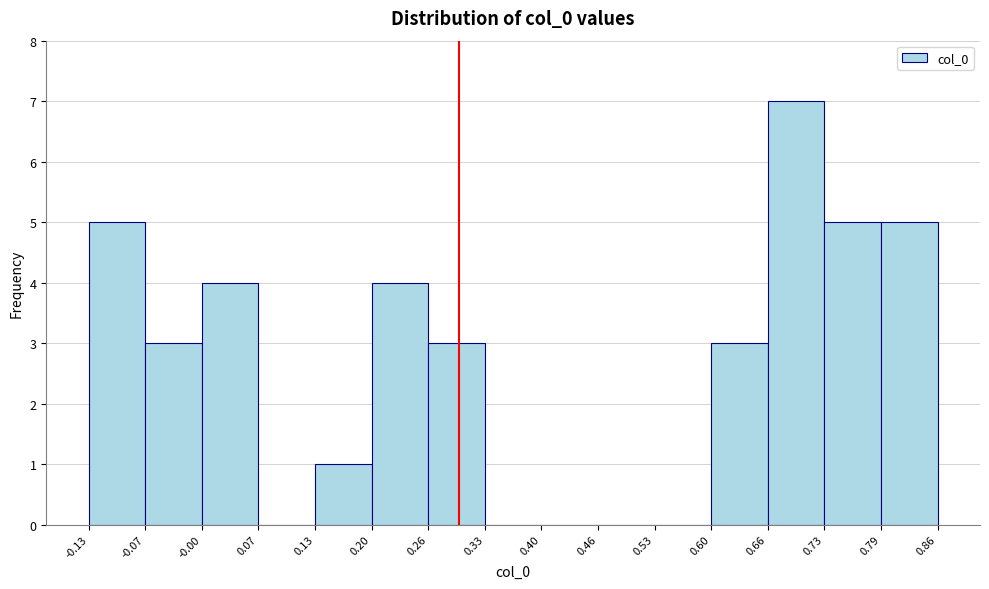

Reading left to right, list every bar in this chart as the range it spans on the x-axis followed by its height. The values are not printed on the chart, so give them approximately, as read against the axis.

-0.13 to -0.07: 5
-0.07 to -0.00: 3
-0.00 to 0.07: 4
0.07 to 0.13: 0
0.13 to 0.20: 1
0.20 to 0.26: 4
0.26 to 0.33: 3
0.33 to 0.40: 0
0.40 to 0.46: 0
0.46 to 0.53: 0
0.53 to 0.60: 0
0.60 to 0.66: 3
0.66 to 0.73: 7
0.73 to 0.79: 5
0.79 to 0.86: 5